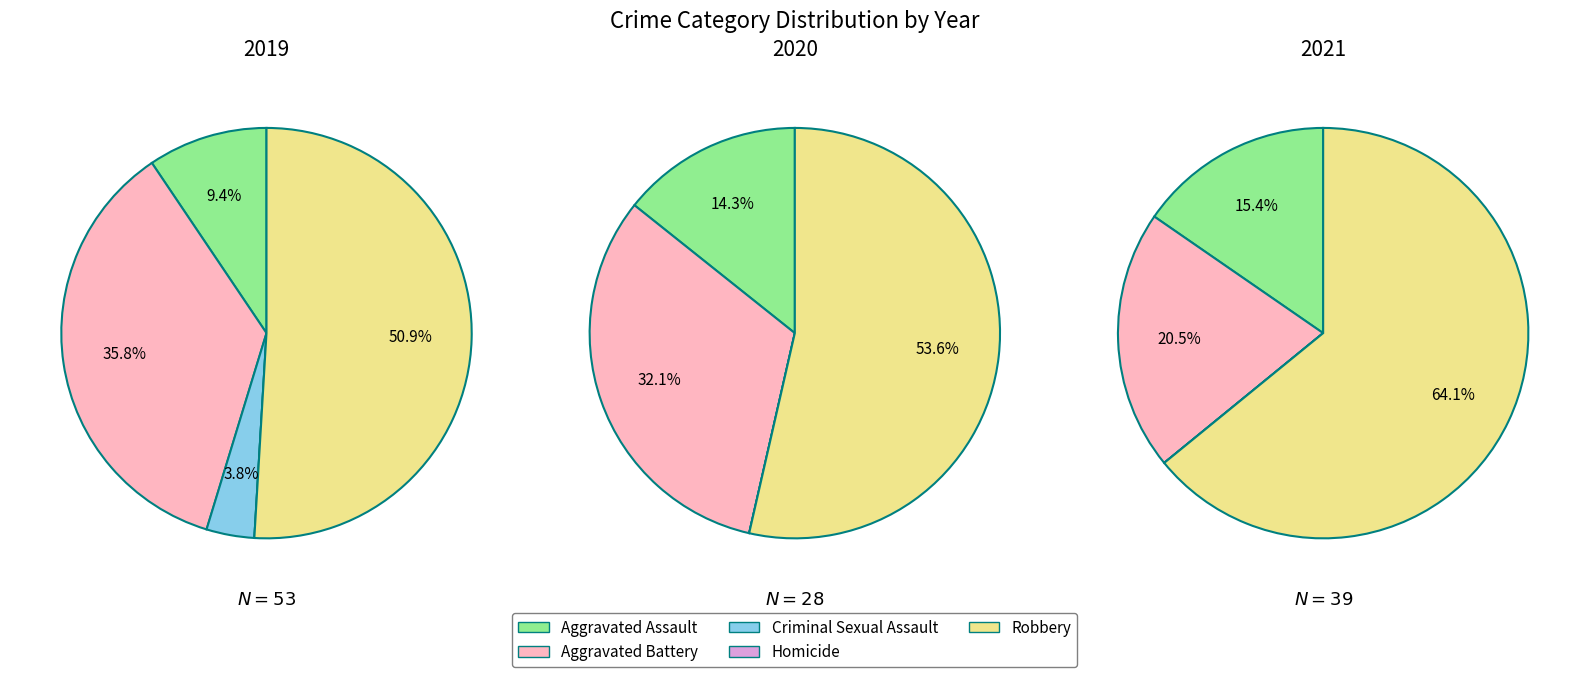

To the nearest percent, what is the average slice percentage?

20%